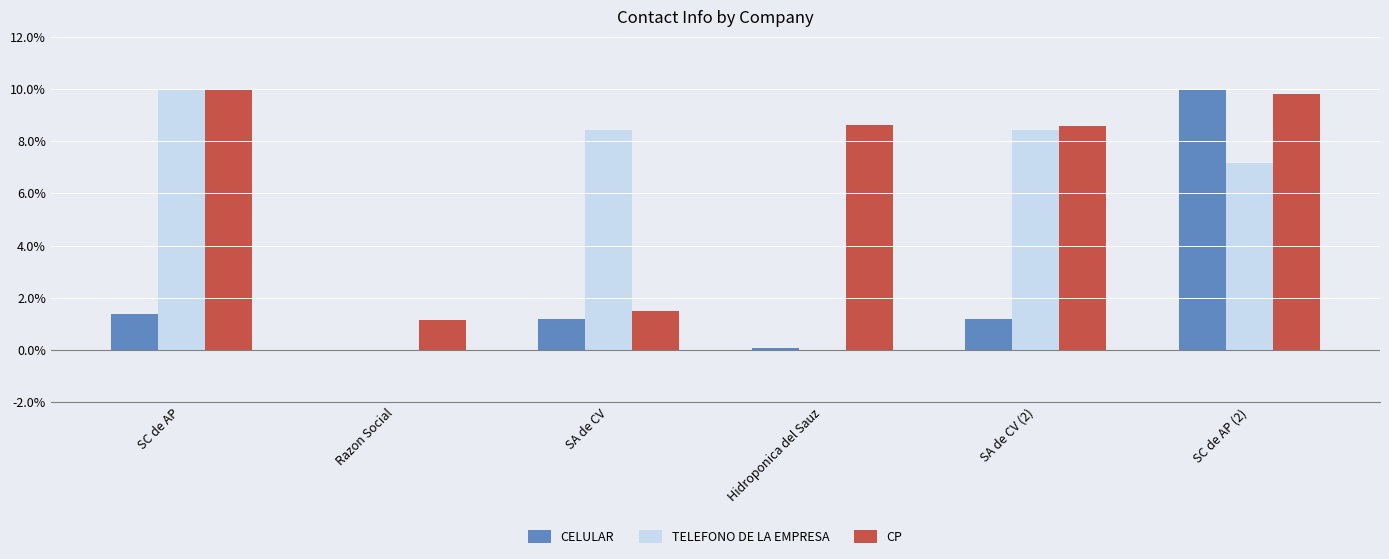

At which label is TELEFONO DE LA EMPRESA closest to 5?

SC de AP (2)